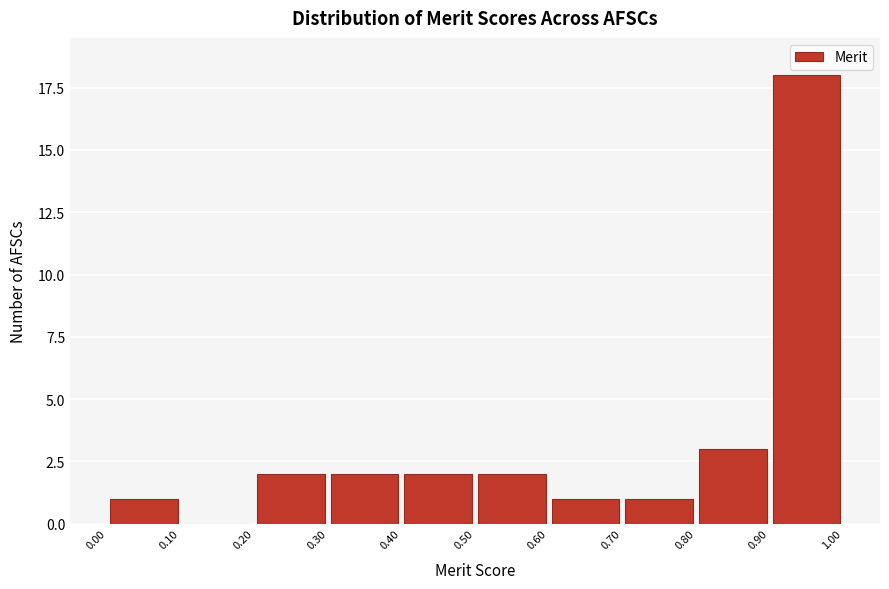

How tall is the bar that spans 0.00 to 0.10 on the x-axis? The values are not printed on the chart, so give them approximately, as read against the axis.

1